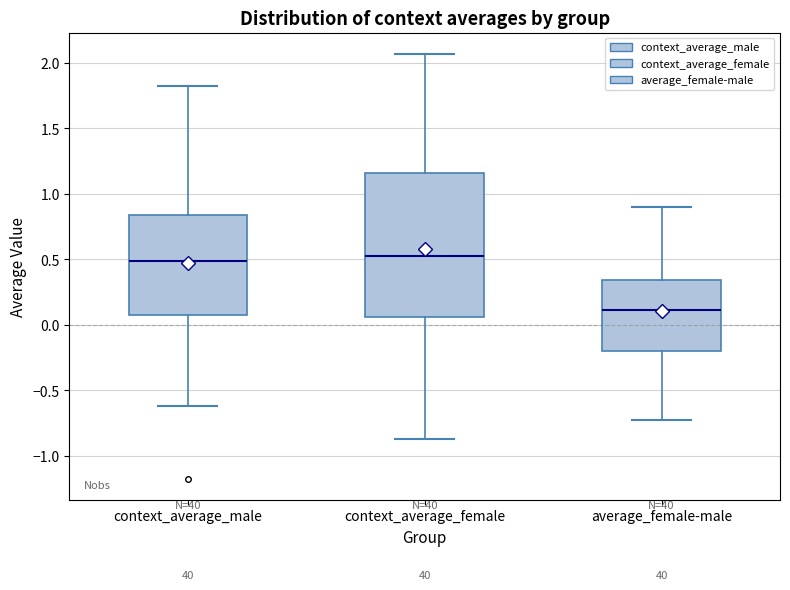

Which box is the tallest, from its lower edge to its upper edge?

context_average_female